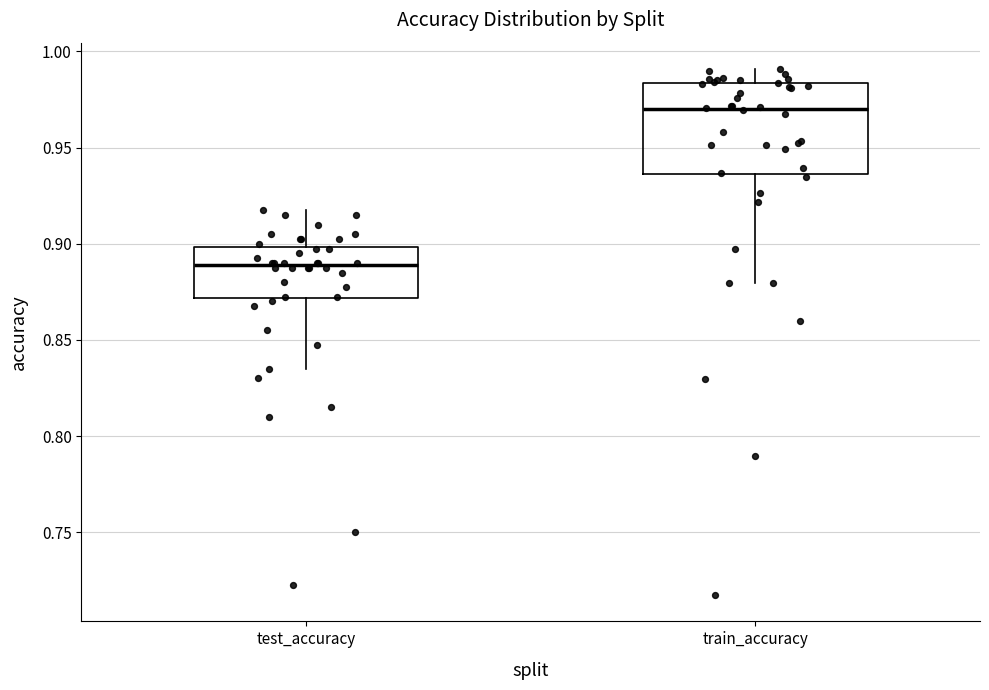

Which box has the lowest median line?

test_accuracy